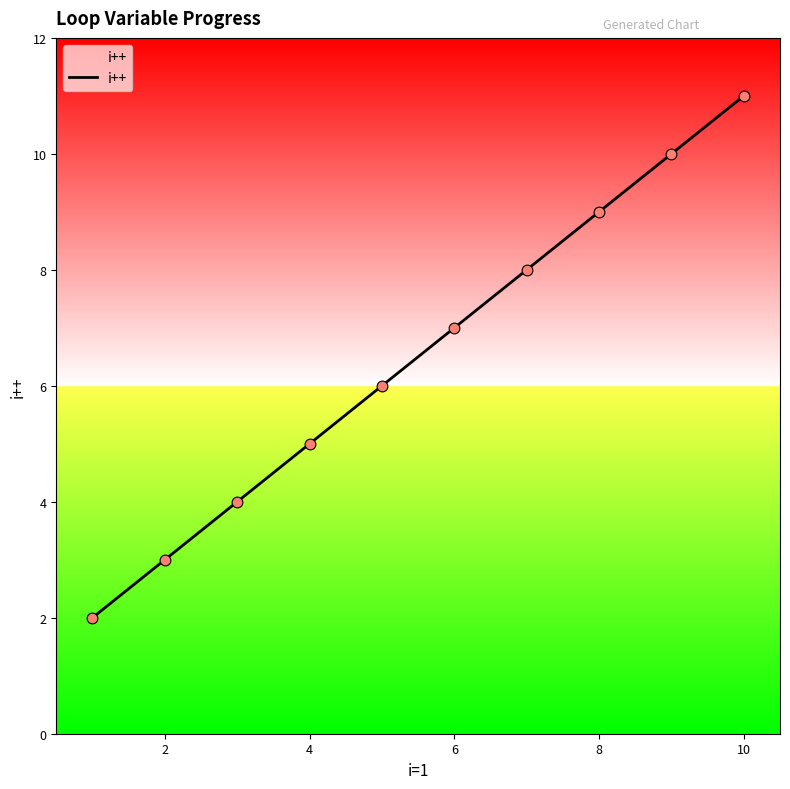

What is the difference between the maximum and minimum values?

9